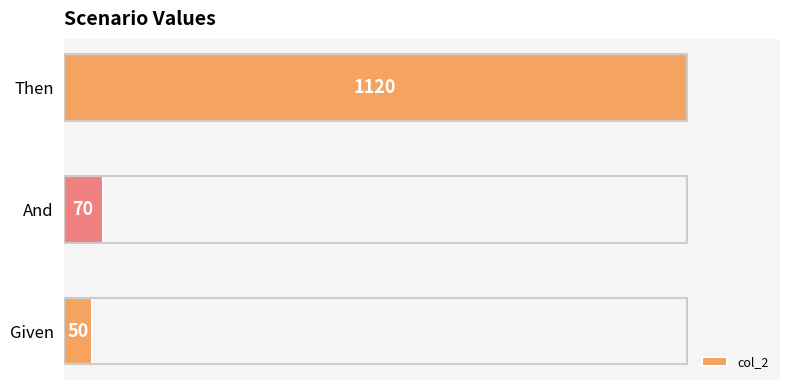

Rank the categories by value from highest to lowest.

Then, And, Given